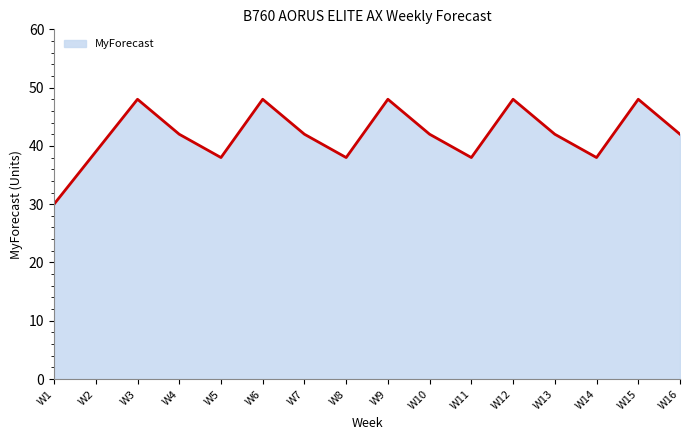

Where is the first local maximum?

W3